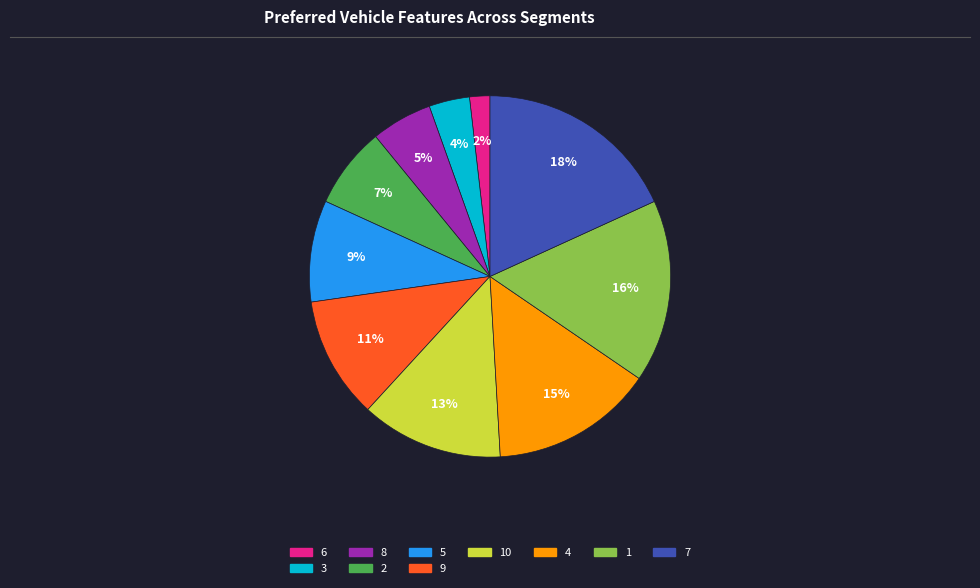

To the nearest percent, what is the difference between the largest and smallest slice percentages?

16%